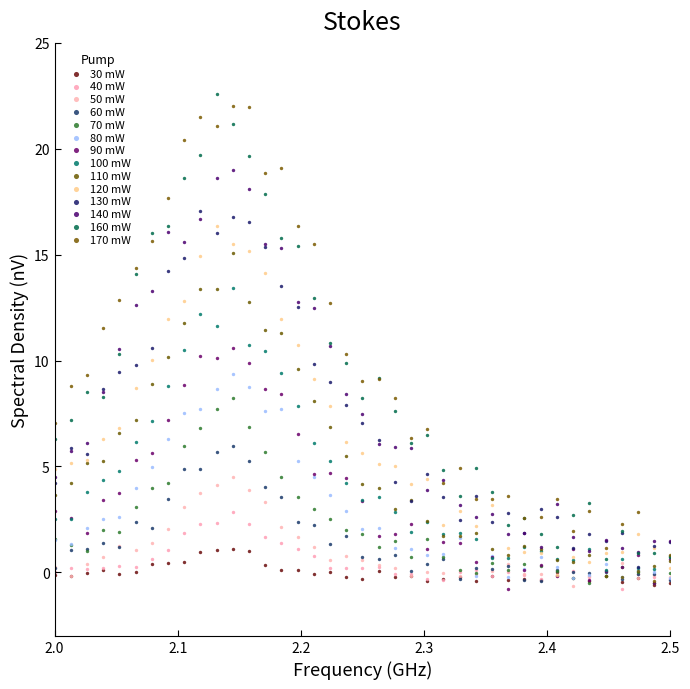

What are all the series names shown in the legend?

30 mW, 40 mW, 50 mW, 60 mW, 70 mW, 80 mW, 90 mW, 100 mW, 110 mW, 120 mW, 130 mW, 140 mW, 160 mW, 170 mW